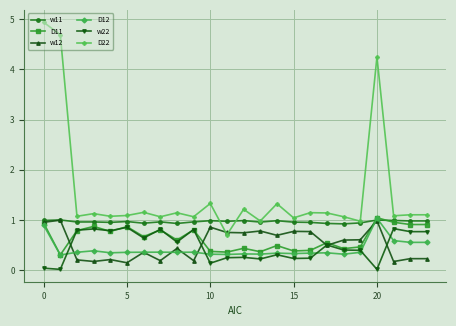

True or false: D22 has more than 0 interior local peaks.

True